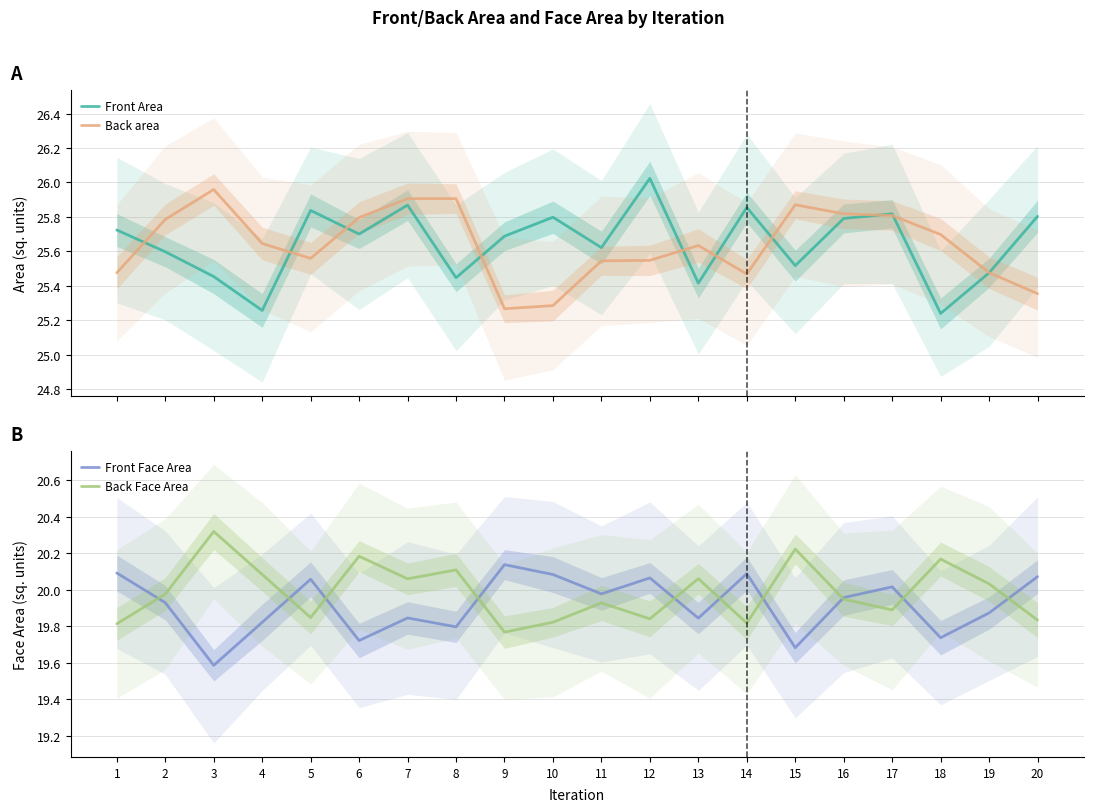

Is this an area chart (filled region under the line)?

No